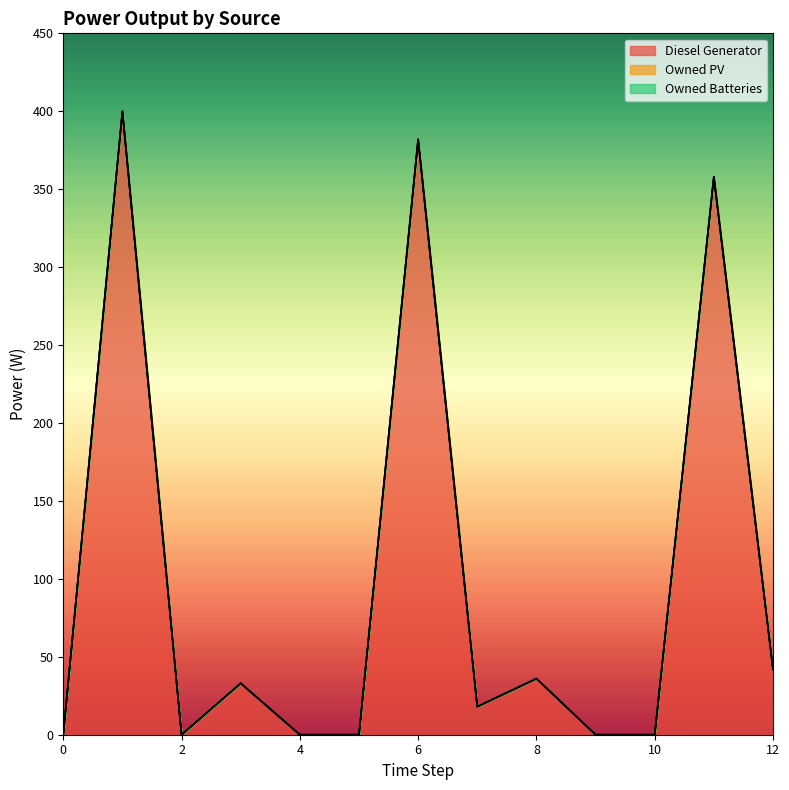

Which series has the widest spread of values?

Diesel Generator